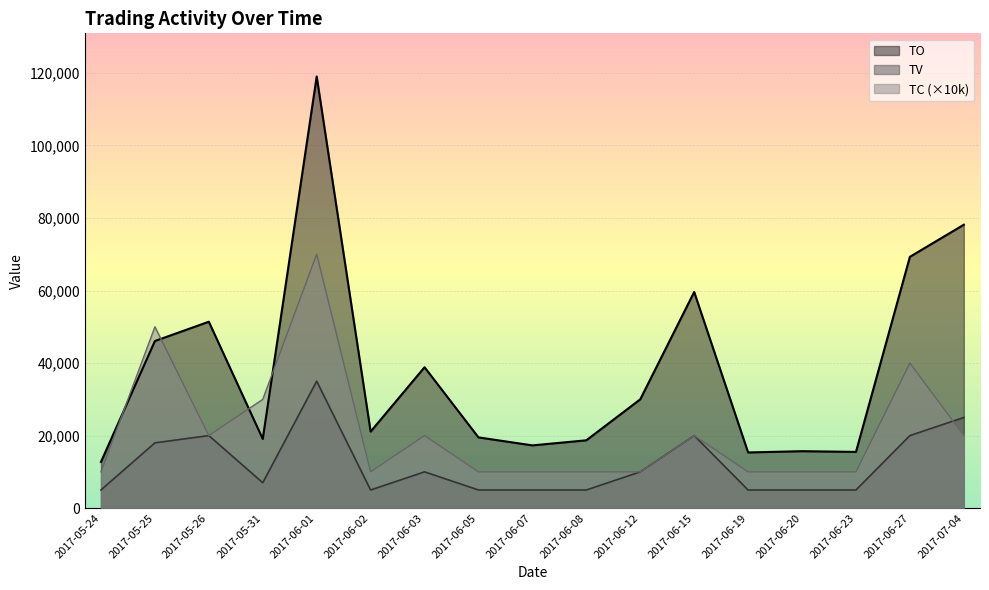

How many lines are shown in the chart?

3